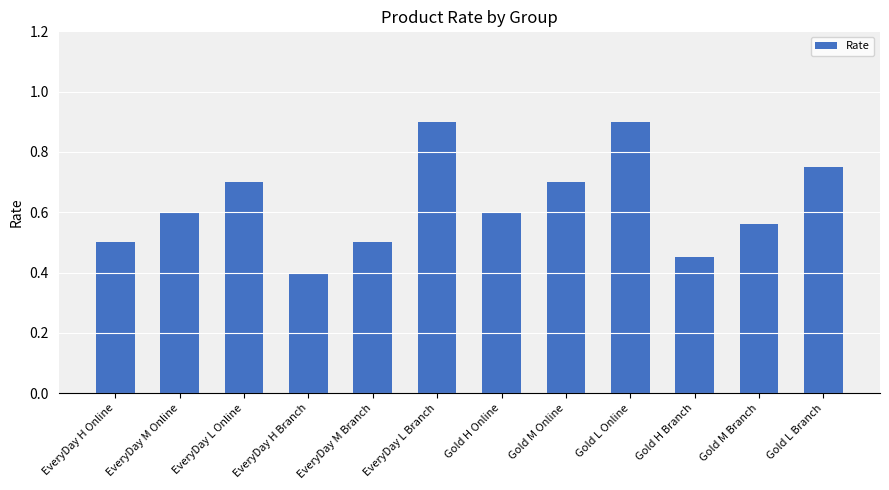

Which has a higher value, Gold H Online or EveryDay H Branch?

Gold H Online